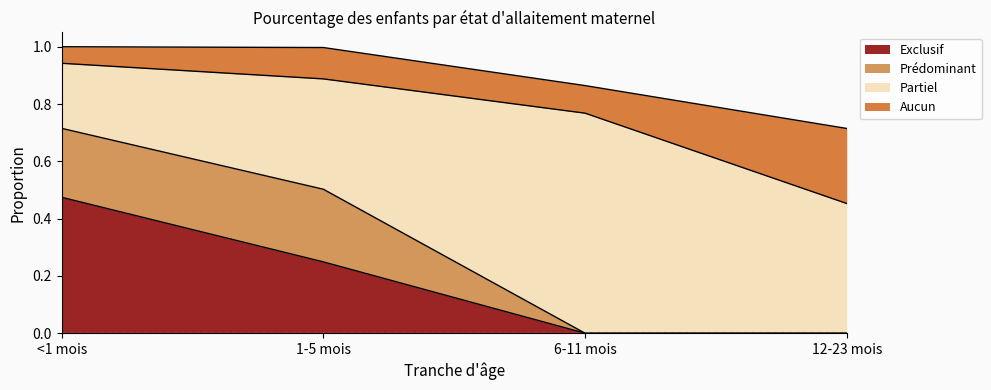

What is the label of the 3rd point from the right?

1-5 mois